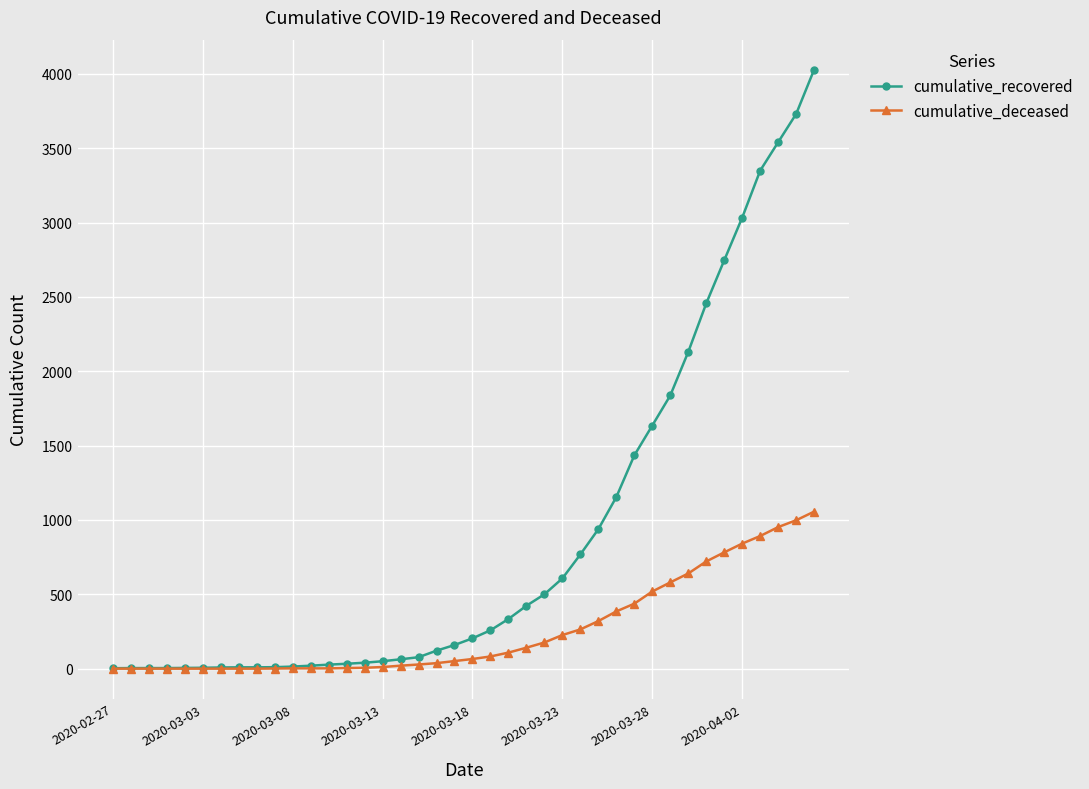

At how many categories does at least one series exceed 2559?

6